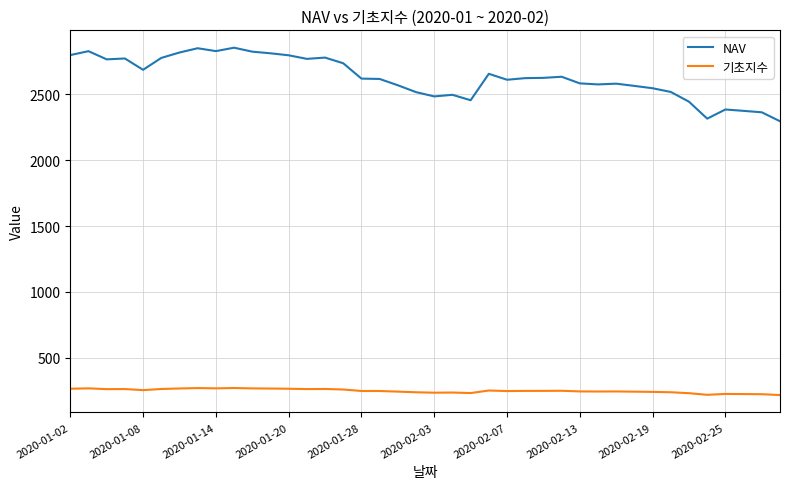

True or false: 기초지수 and NAV cross at least once.

False